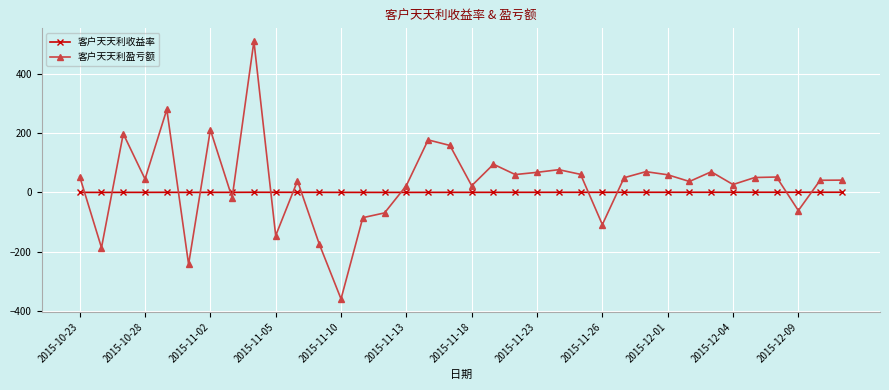

What is the sum of all 客户天天利收益率 values?

6.2